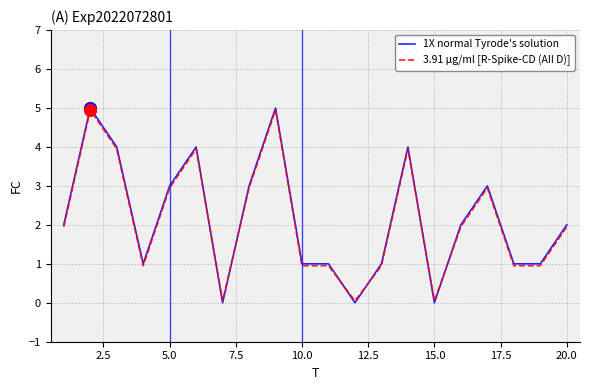

What is the highest value of the 1X normal Tyrode's solution series?

5.0